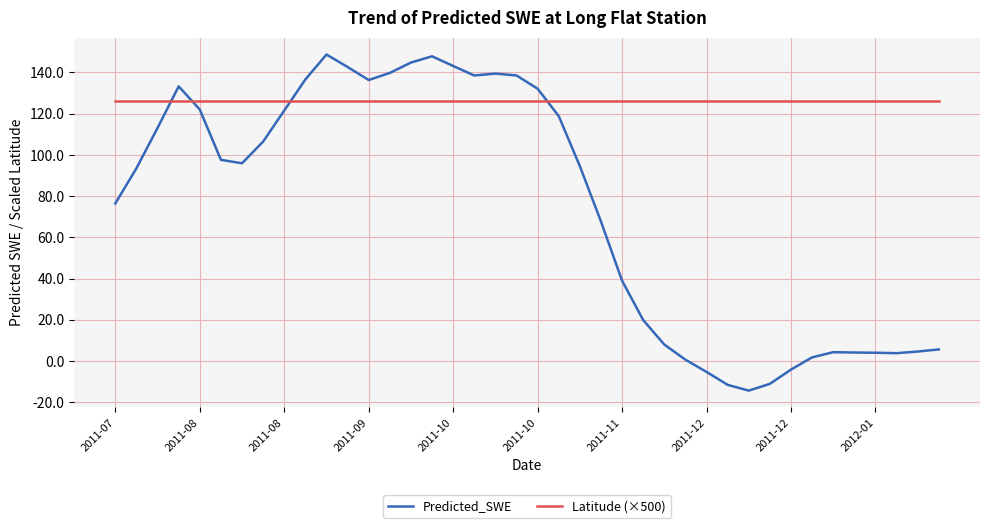

List the series in order of their overall mean, lowest first.

Predicted_SWE, Latitude (×500)